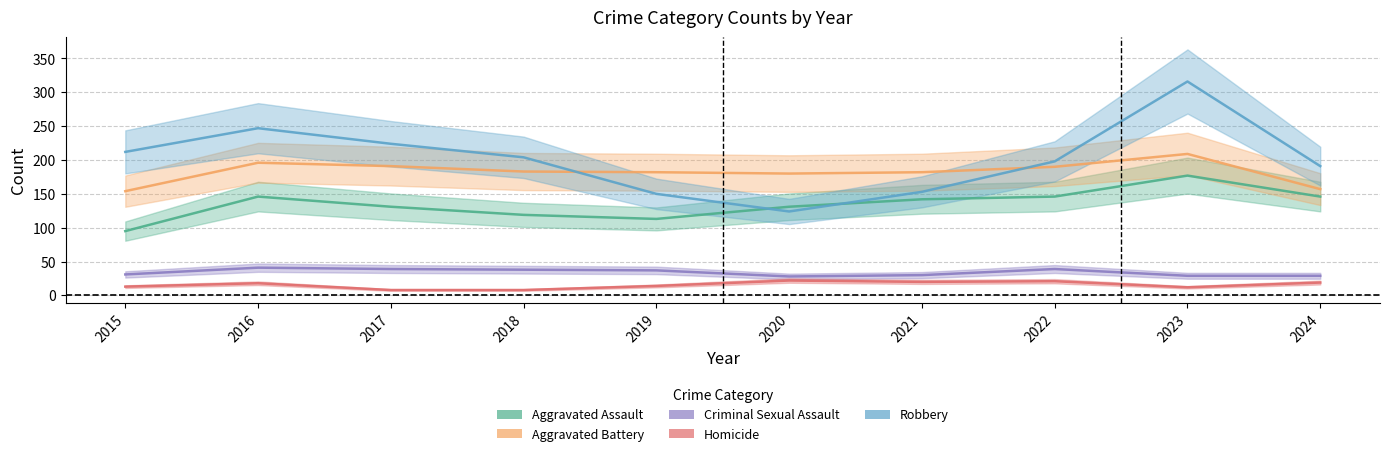

Reading left to right, list all the values displayed in this chart.

Aggravated Assault: 95	146	131	119	113	131	142	146	177	146
Aggravated Battery: 154	196	191	183	182	180	182	190	209	157
Criminal Sexual Assault: 31	41	39	38	37	28	30	39	29	29
Homicide: 13	18	8	8	14	22	20	21	12	19
Robbery: 212	247	224	204	150	124	153	198	316	191